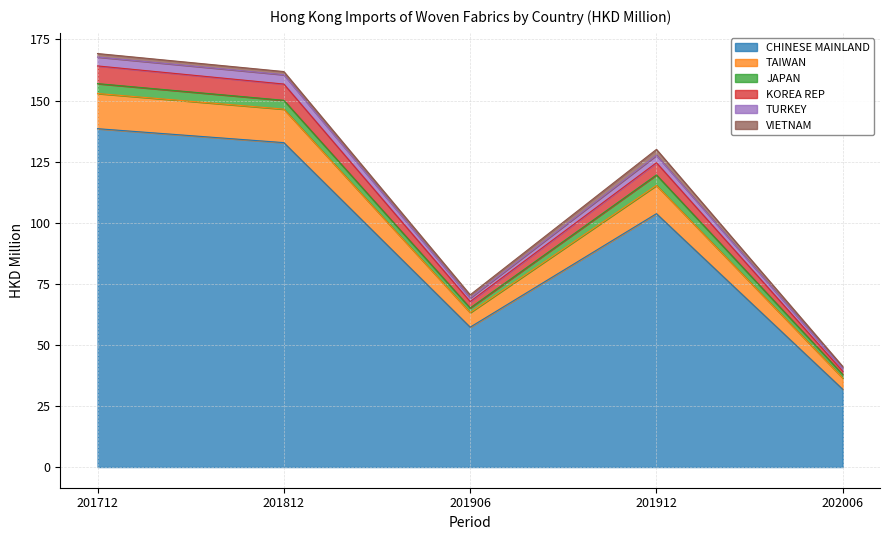

At which category is the sum across all series the highest?

201712